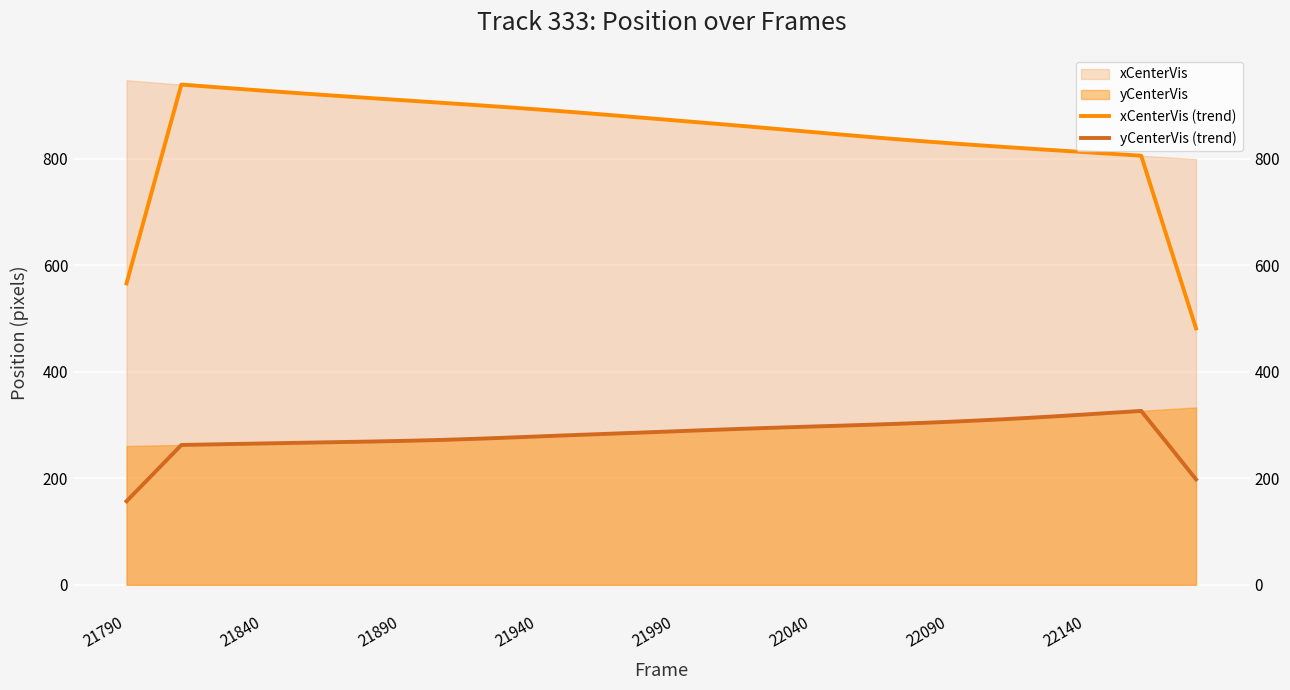

What is the difference between the maximum and minimum values in the yCenterVis (trend) series?

169.5